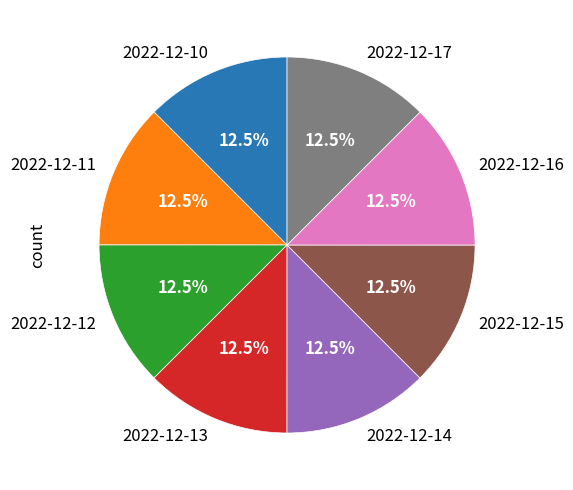

How much of the chart is everything except 2022-12-10?

87.5%